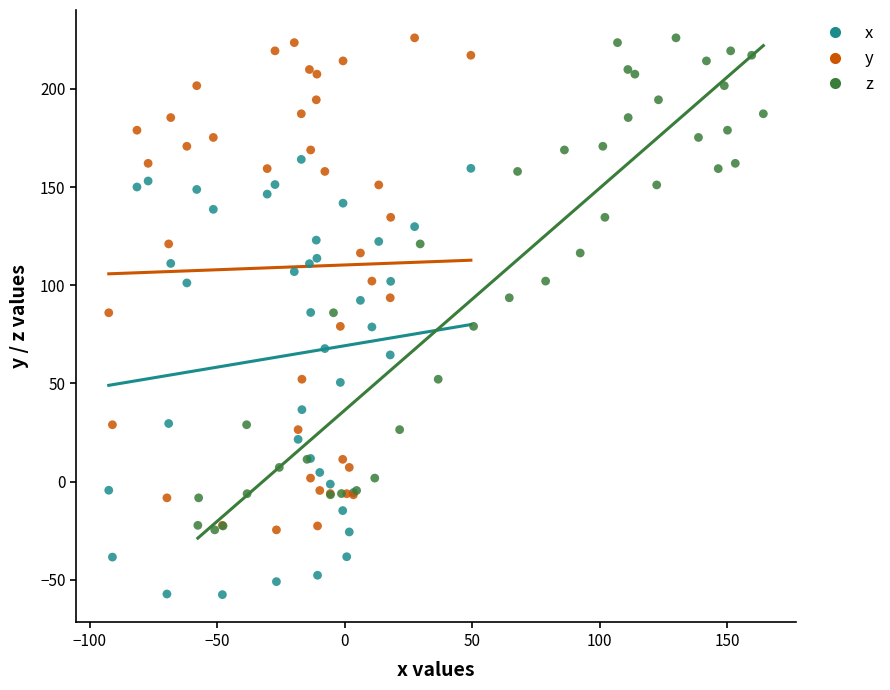

Which series contains the lowest Y value?

x